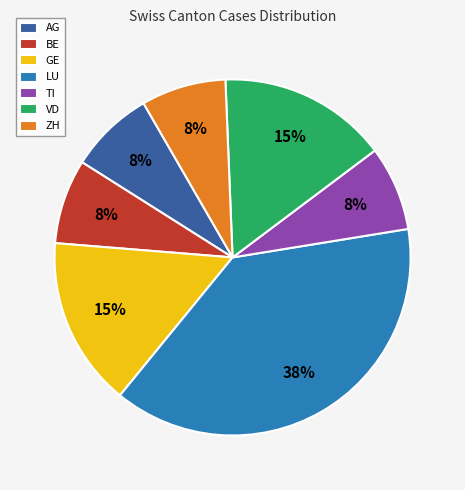

True or false: LU accounts for 38% of the total.

True